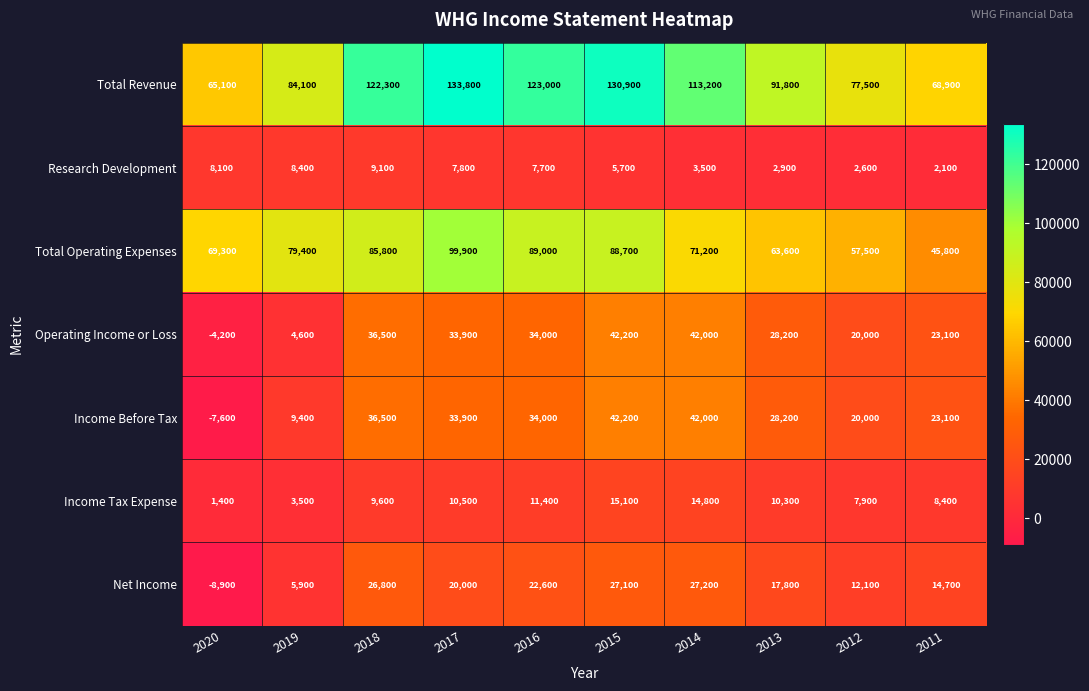

What is the minimum value shown in the chart?

-8900